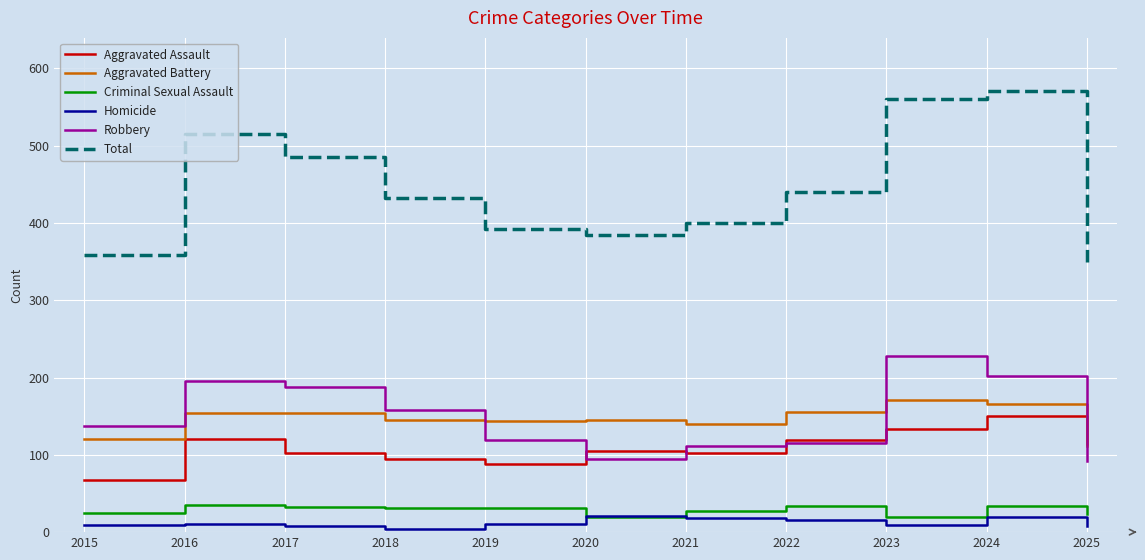

Which series has the largest total across all categories?

Total